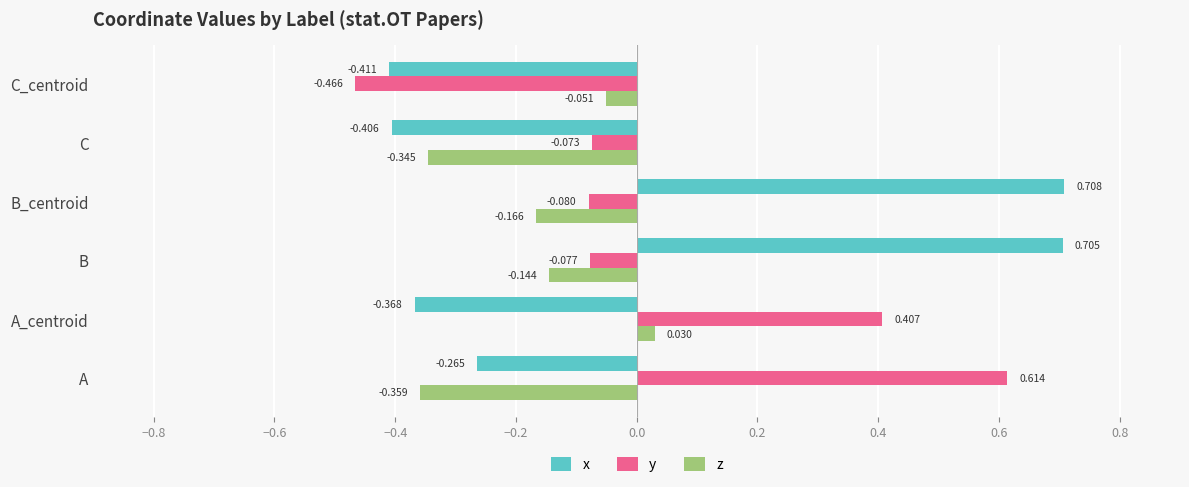

Where is z nearest to the value 0?

A_centroid